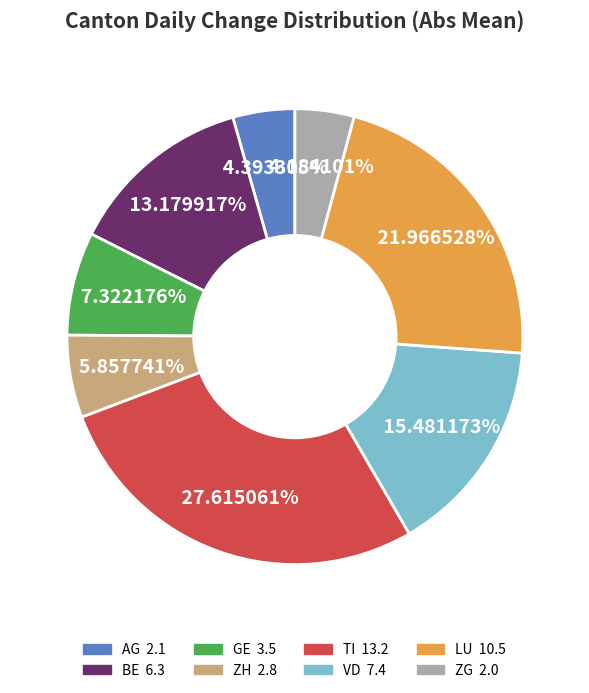

Is there any slice that represents more than half of the pie?

No